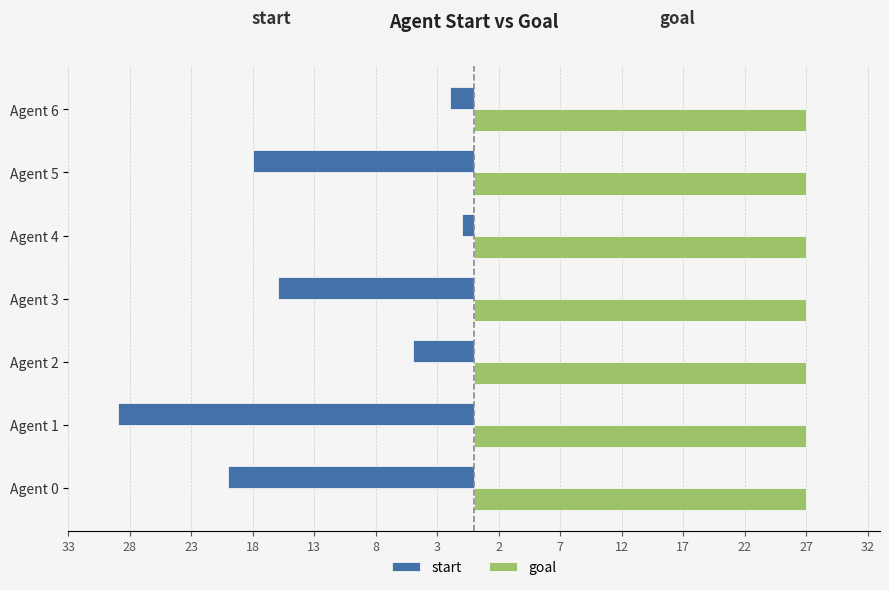

What are all the series names shown in the legend?

start, goal